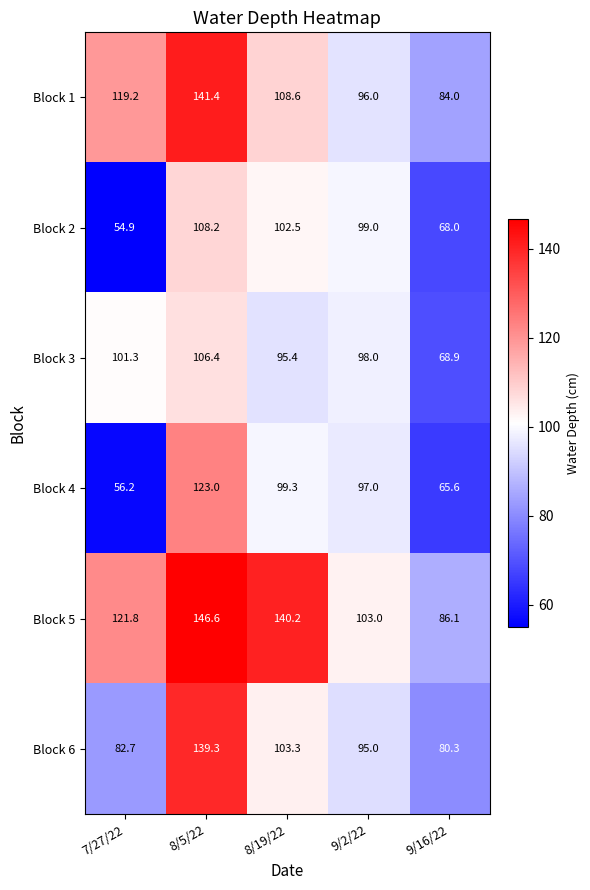

At which label is Block 5 closest to 116?

7/27/22